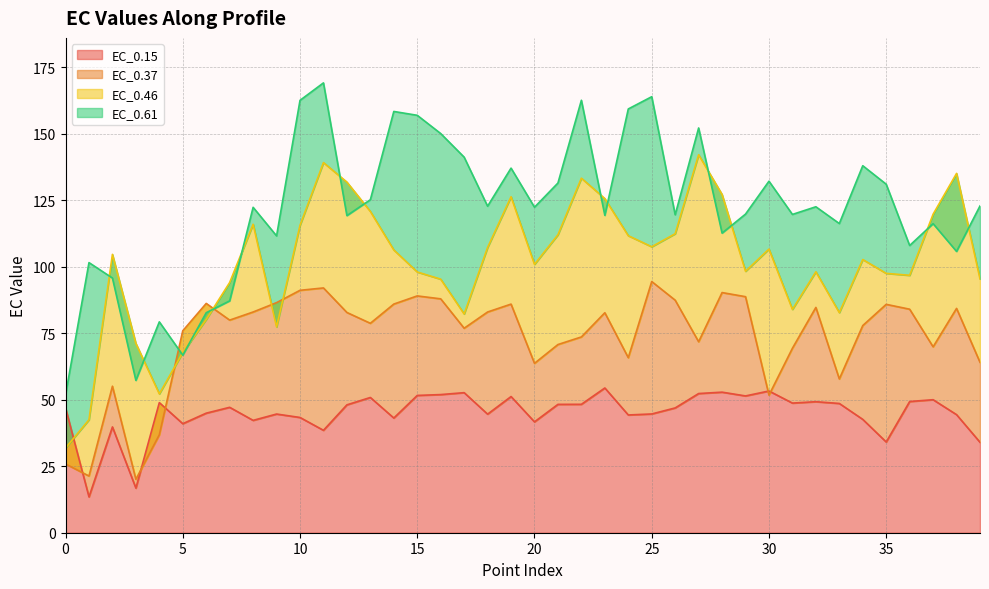

What is the difference between the maximum and minimum values in the EC_0.46 series?

110.3